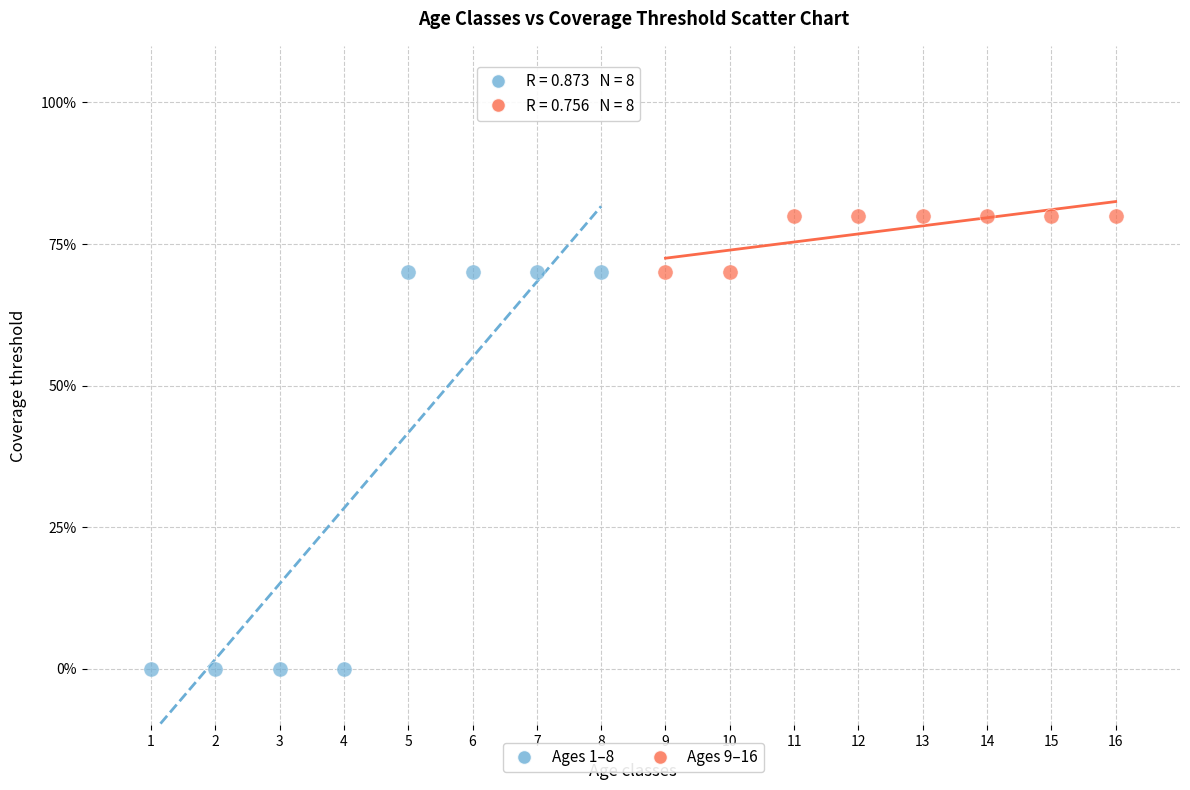

What are all the series names shown in the legend?

Ages 1–8, Ages 9–16